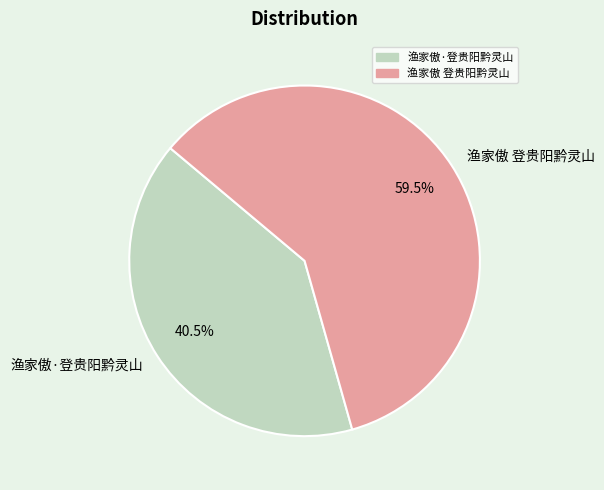

Which has a higher value, 渔家傲 登贵阳黔灵山 or 渔家傲·登贵阳黔灵山?

渔家傲 登贵阳黔灵山